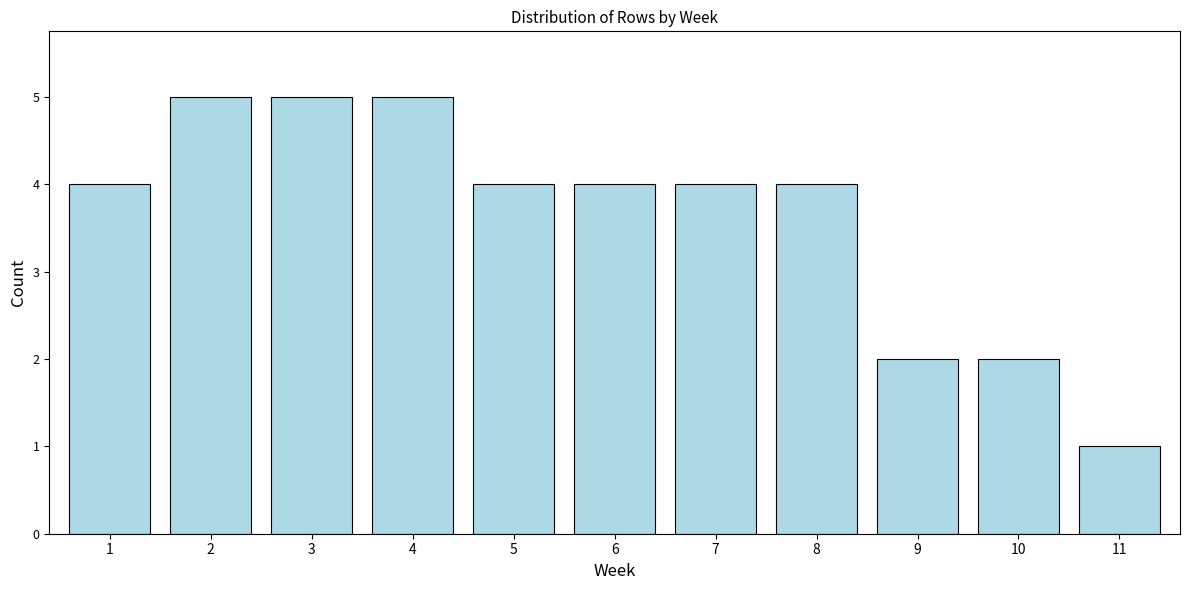

Reading left to right, transcribe all the data shown in this chart.

1=4	2=5	3=5	4=5	5=4	6=4	7=4	8=4	9=2	10=2	11=1